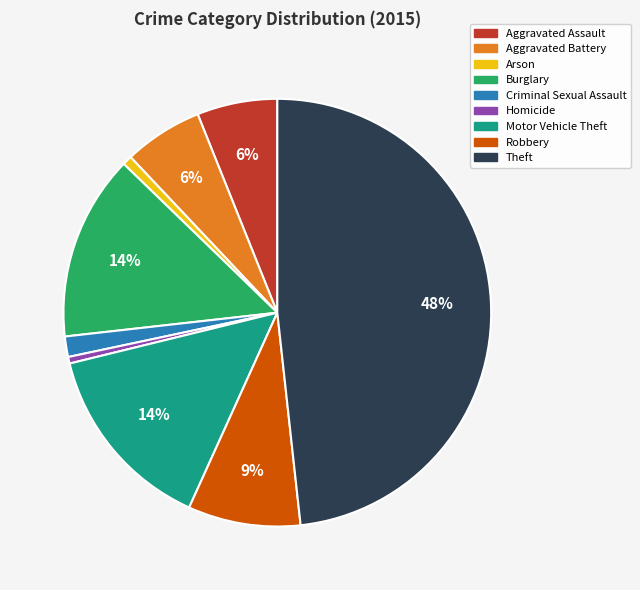

Count the number of slices in the pie.

9